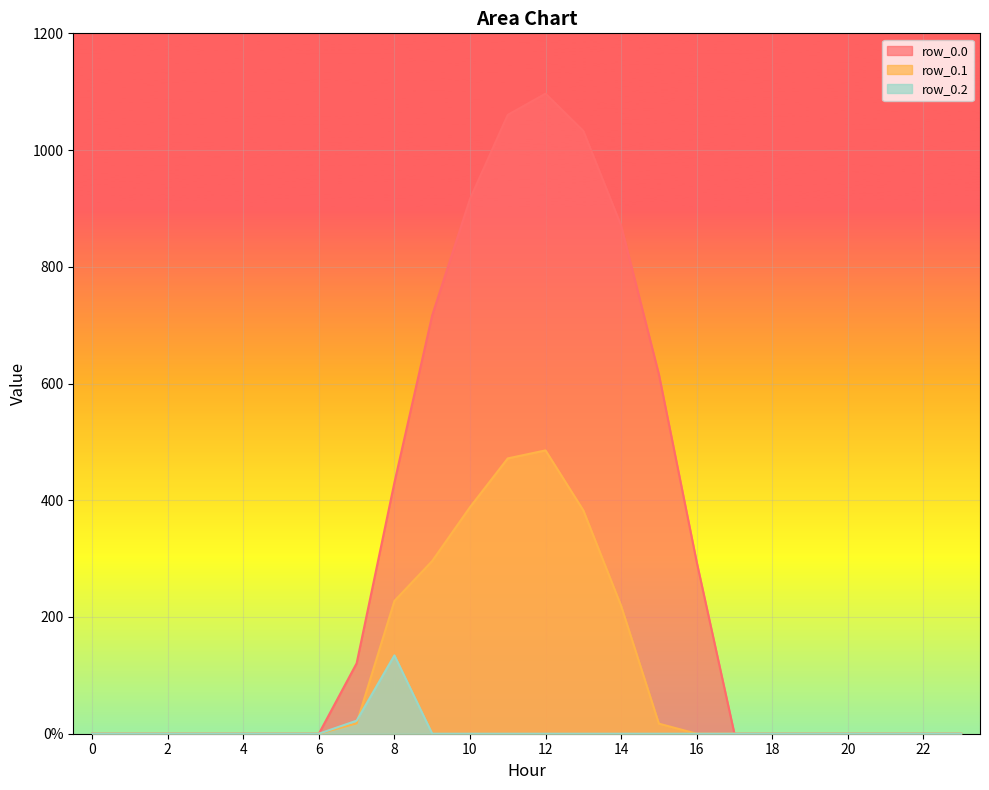

Which label corresponds to the largest value in the chart?

12